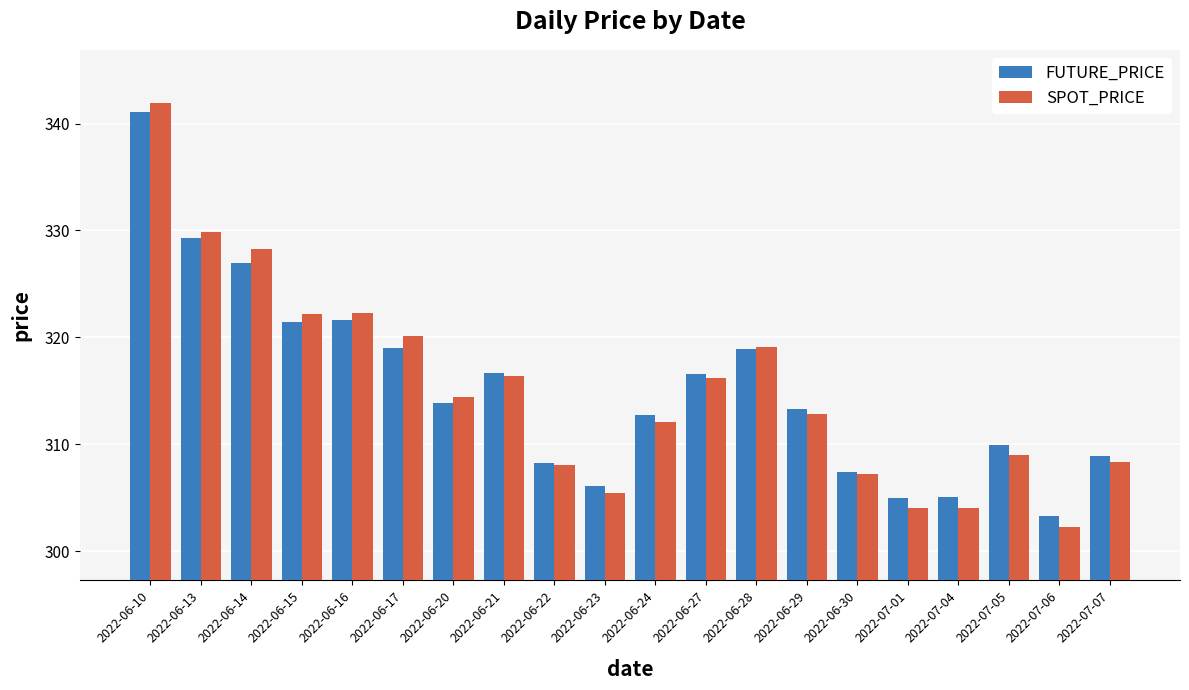

What is the approximate value of SPOT_PRICE at 2022-07-01?

304.0